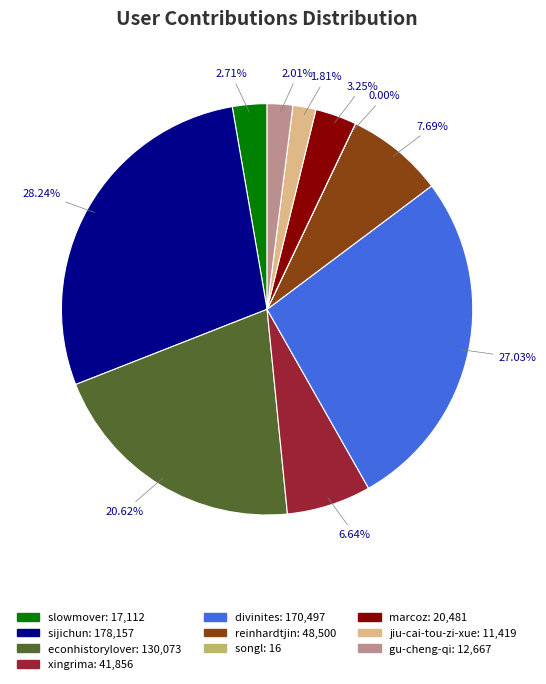

Do sijichun: 178,157 and reinhardtjin: 48,500 together represent more than half of the pie?

No